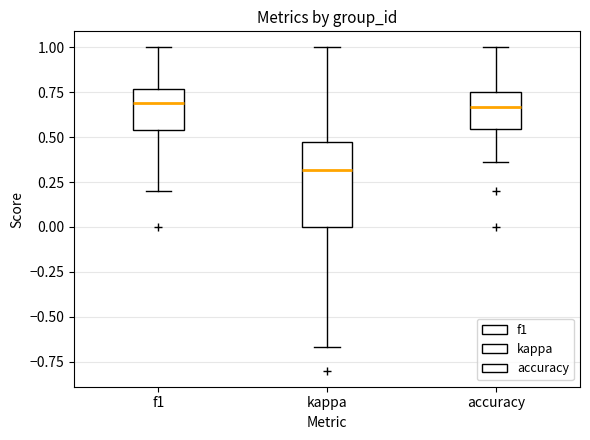

Which box is the tallest, from its lower edge to its upper edge?

kappa